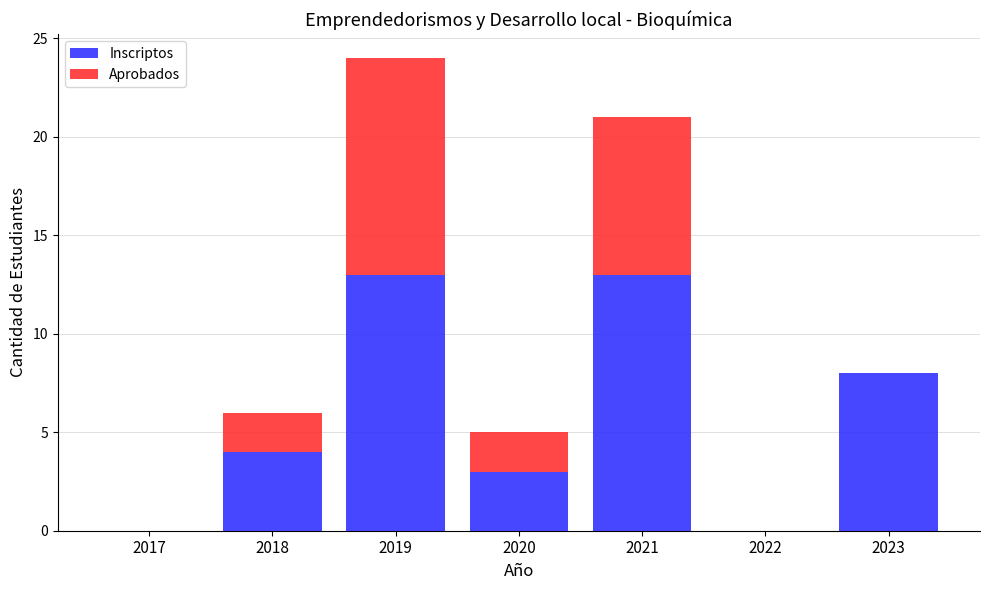

Are the bars horizontal?

No